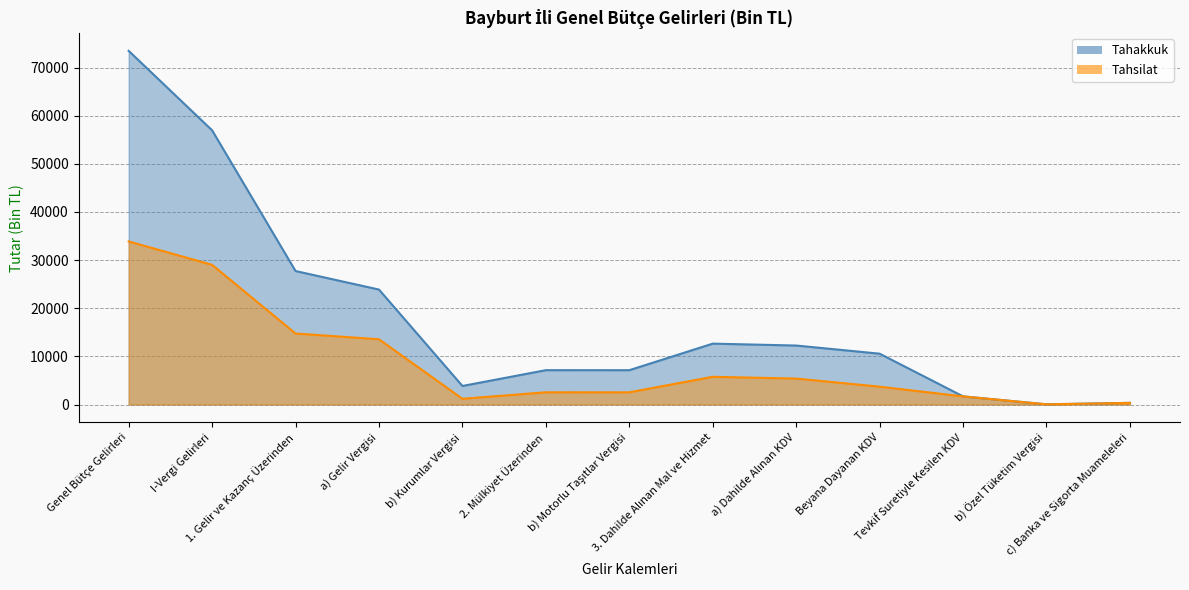

What are all the series names shown in the legend?

Tahakkuk, Tahsilat